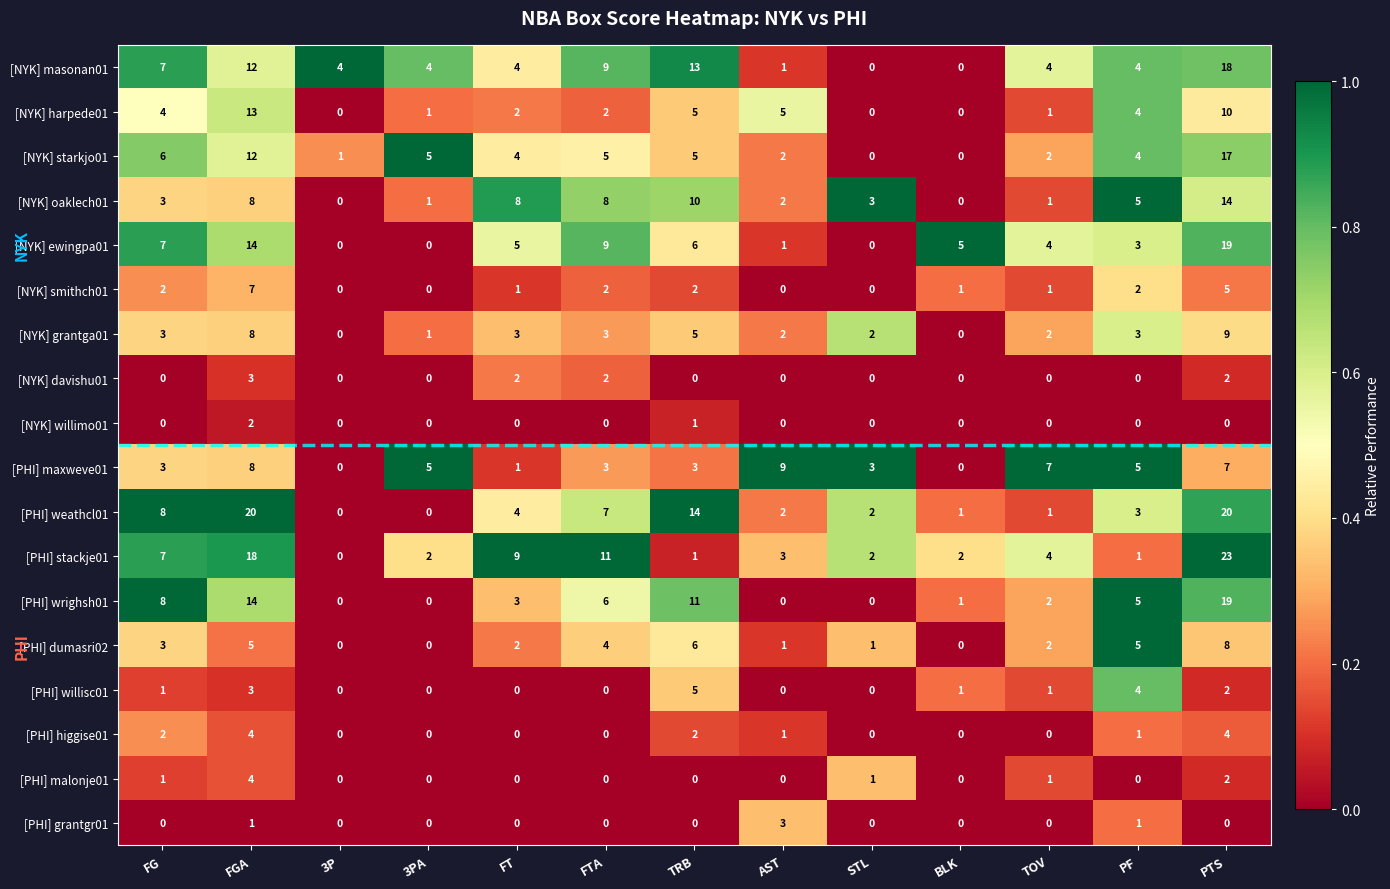

What is the maximum value shown in the chart?

23